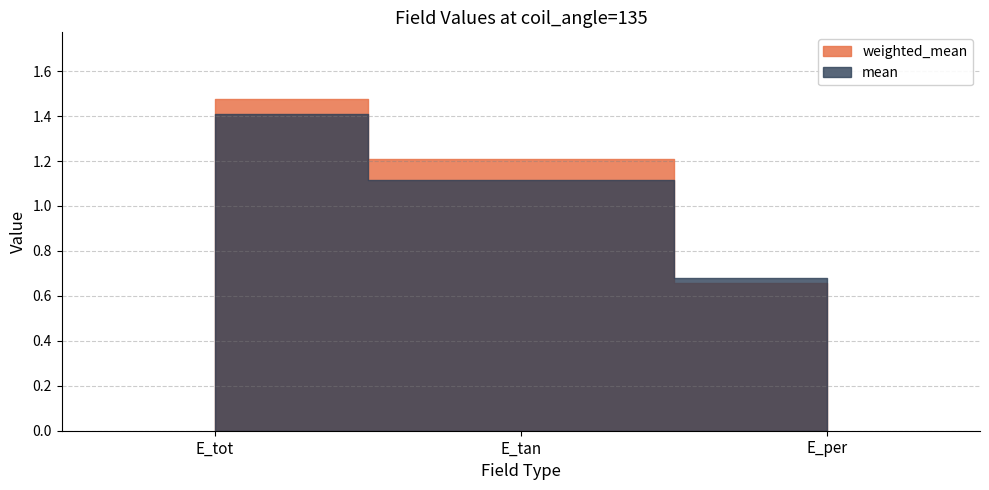

Rank the series by their average value, from lowest to highest.

mean, weighted_mean